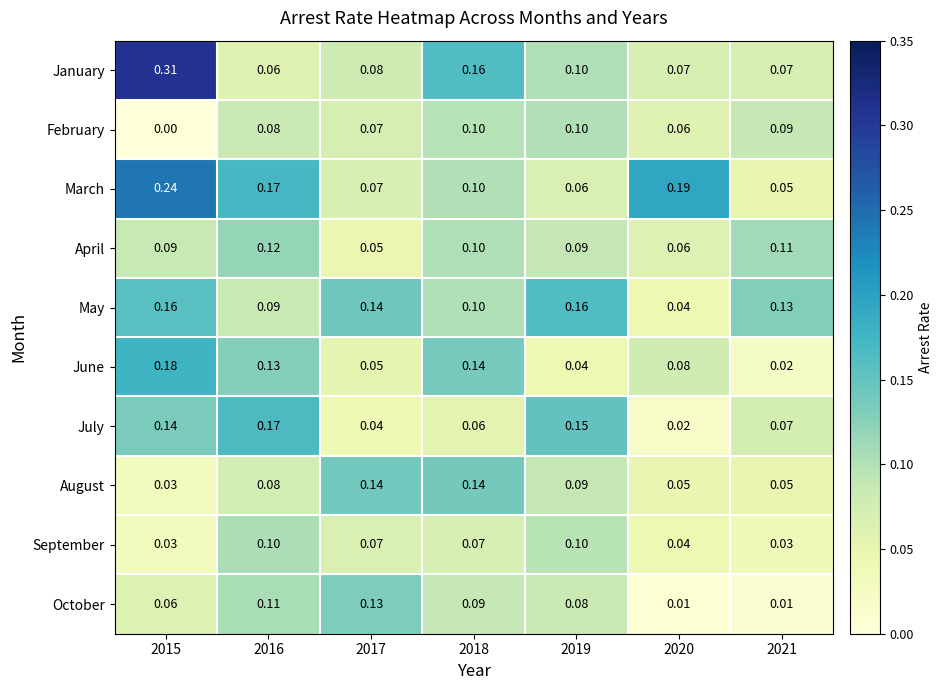

At how many categories does at least one series exceed 0?

7